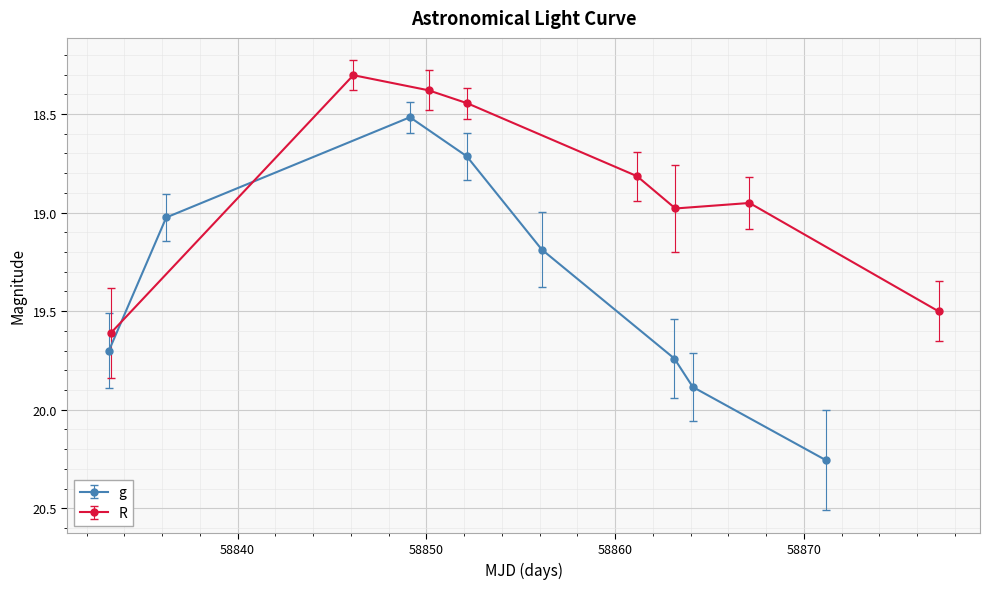

At how many categories does at least one series exceed 18?

8